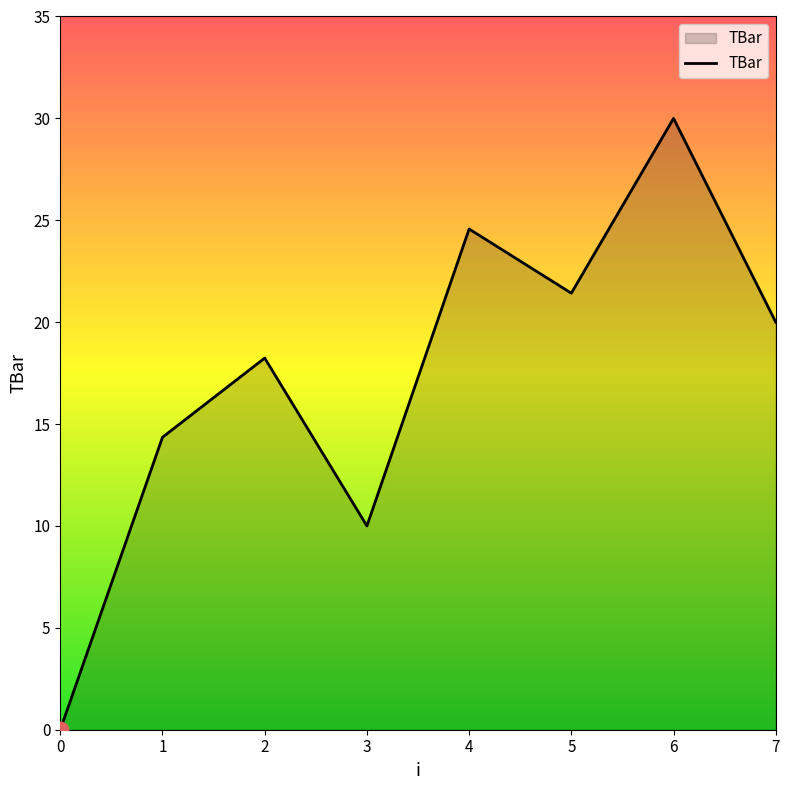

What is the change in value from 4 to 7?

-4.6